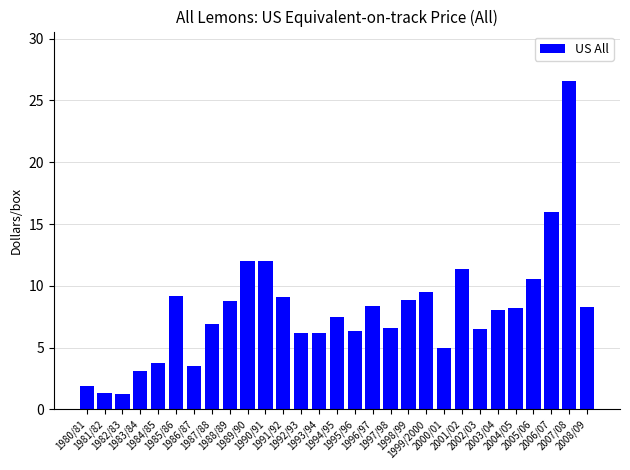

What is the difference between the maximum and minimum values?

25.4